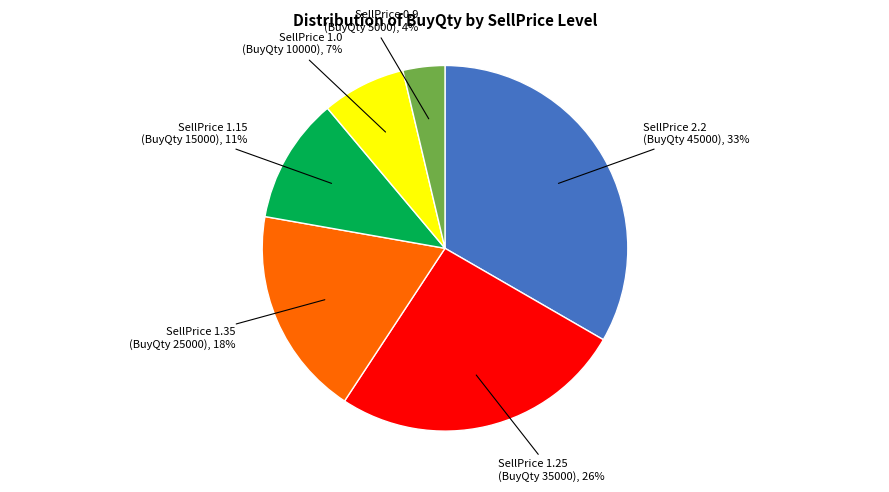

Rank the categories by value from highest to lowest.

45000, 35000, 25000, 15000, 10000, 5000